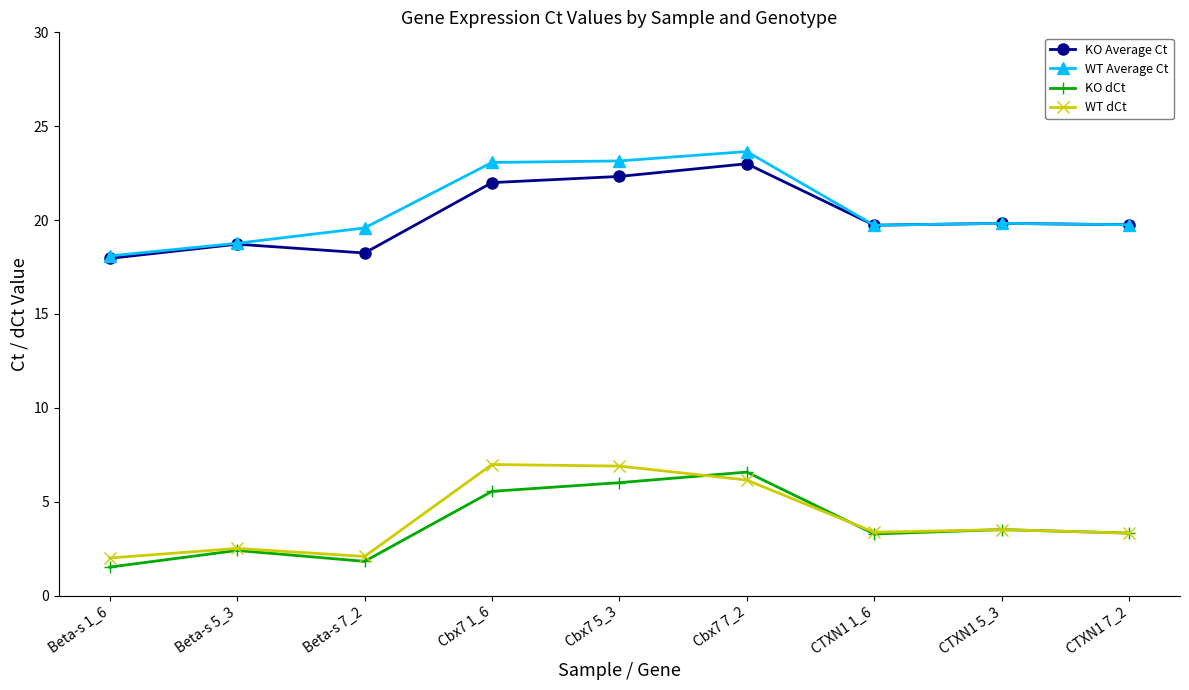

Which category has the lowest value in the KO dCt series?

Beta-s 1_6